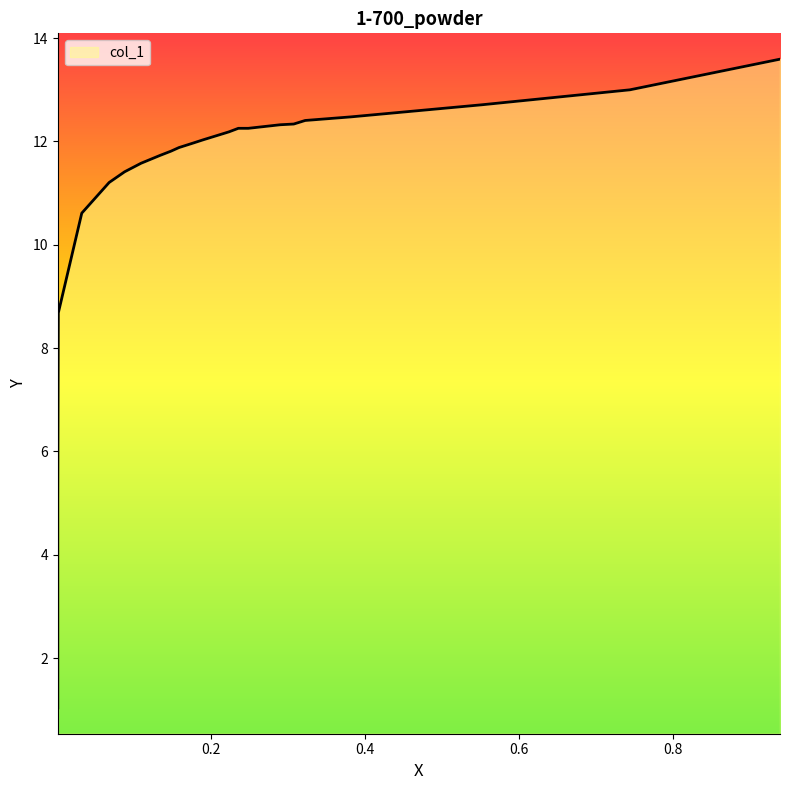

Reading left to right, extract all data points from this chart.

0.0006=1.0	0.0006=2.2	0.0006=5.1	0.0013=8.7	0.0318=10.6	0.0674=11.2	0.0875=11.4	0.1089=11.6	0.1336=11.7	0.1479=11.8	0.1582=11.9	0.1757=12.0	0.19=12.0	0.2231=12.2	0.2354=12.3	0.2484=12.3	0.2899=12.3	0.3074=12.3	0.3223=12.4	0.3813=12.5	0.5519=12.7	0.7445=13.0	0.9397=13.6